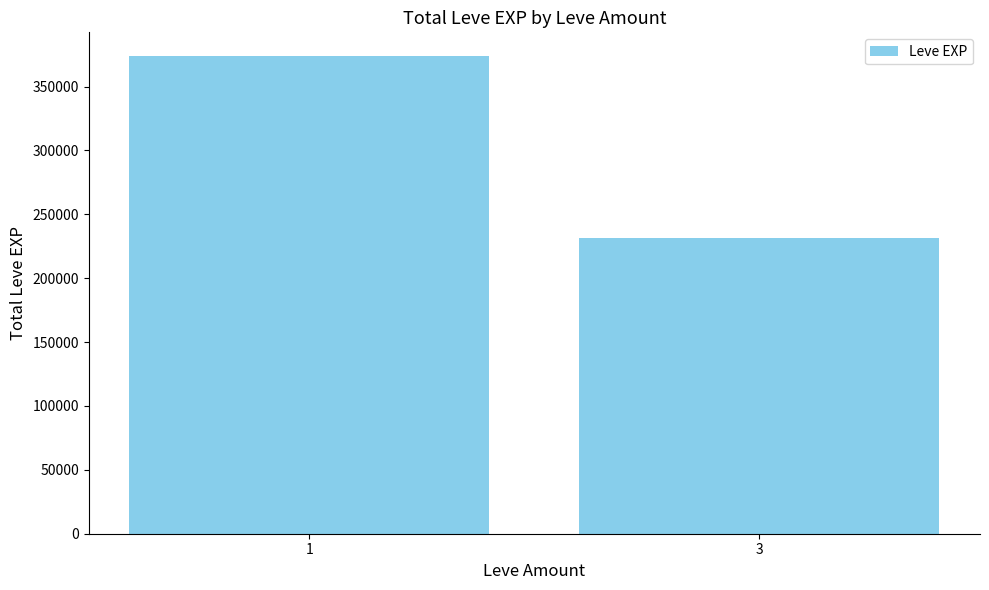

What is the sum of all values?

605250